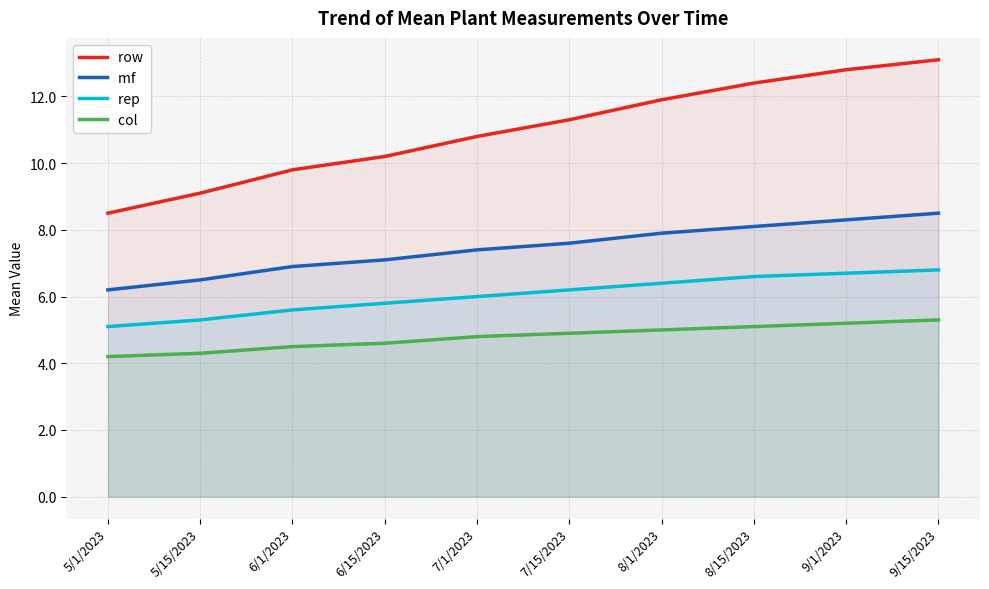

What is the lowest value of the col  series?

4.2